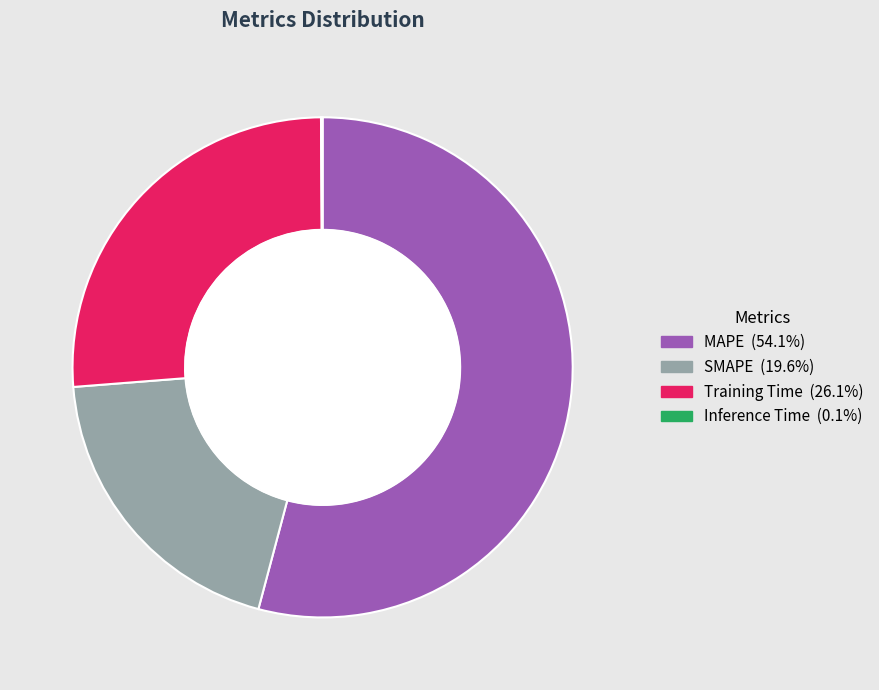

What percentage is the SMAPE slice, to the nearest percent?

20%